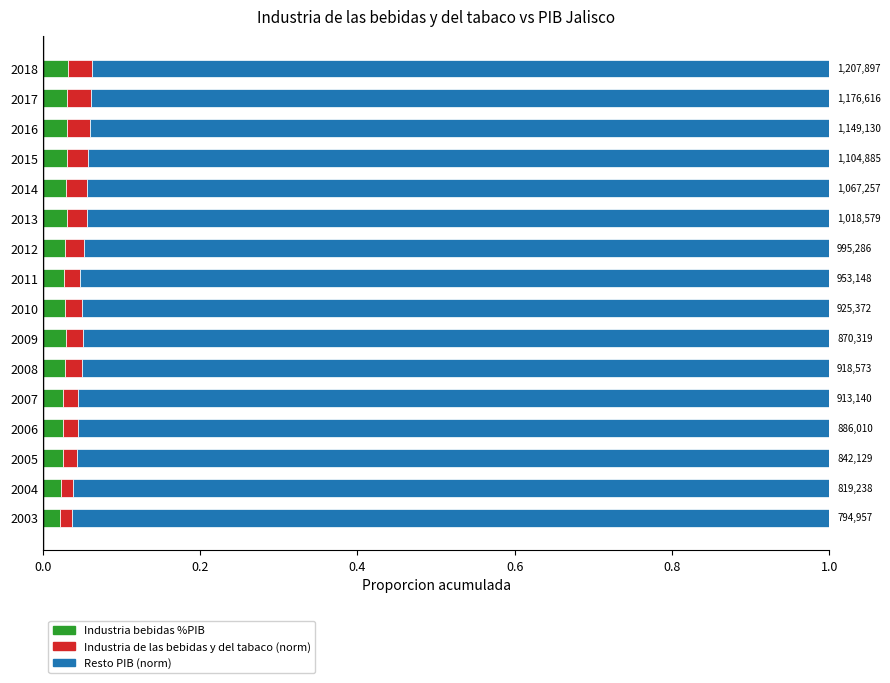

Count the Industria bebidas %PIB values in the range 0 to 1.

16